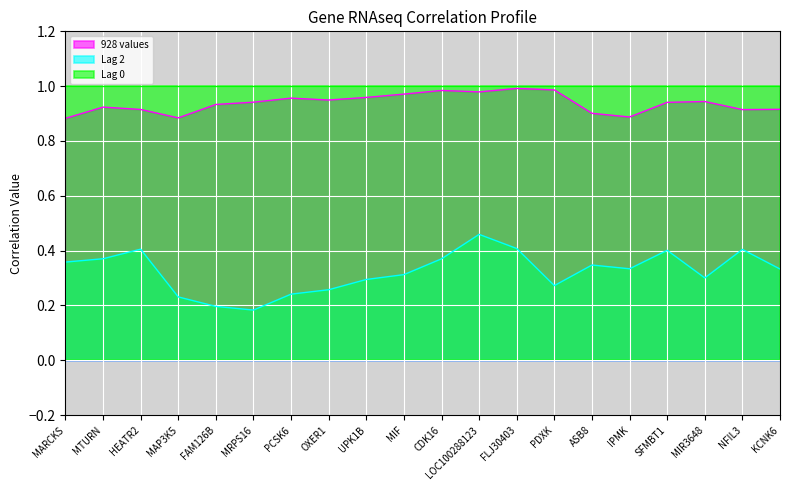

What is the label of the 2nd point from the left?

MTURN